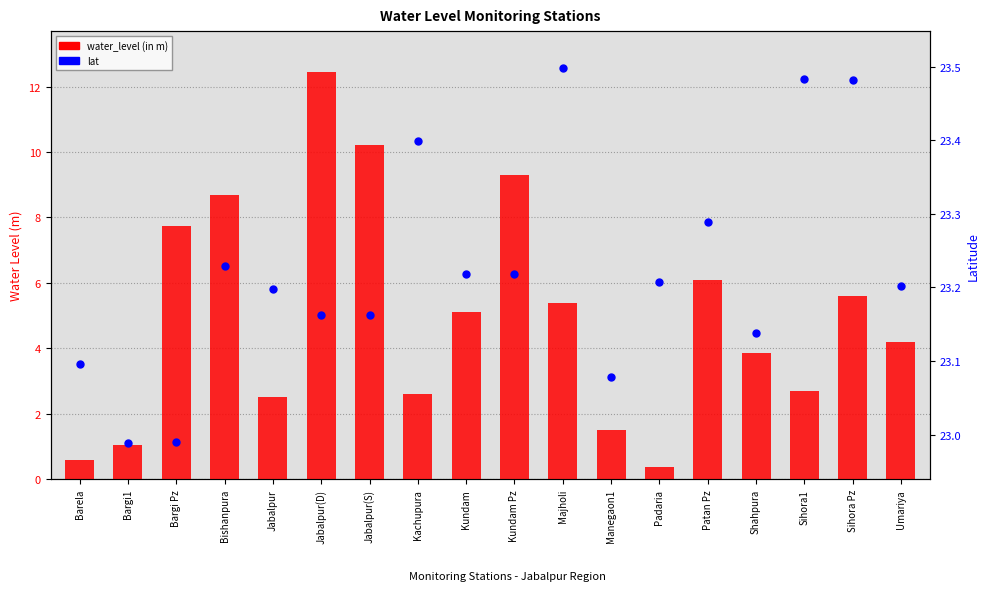

What are all the series names shown in the legend?

water_level (in m), lat